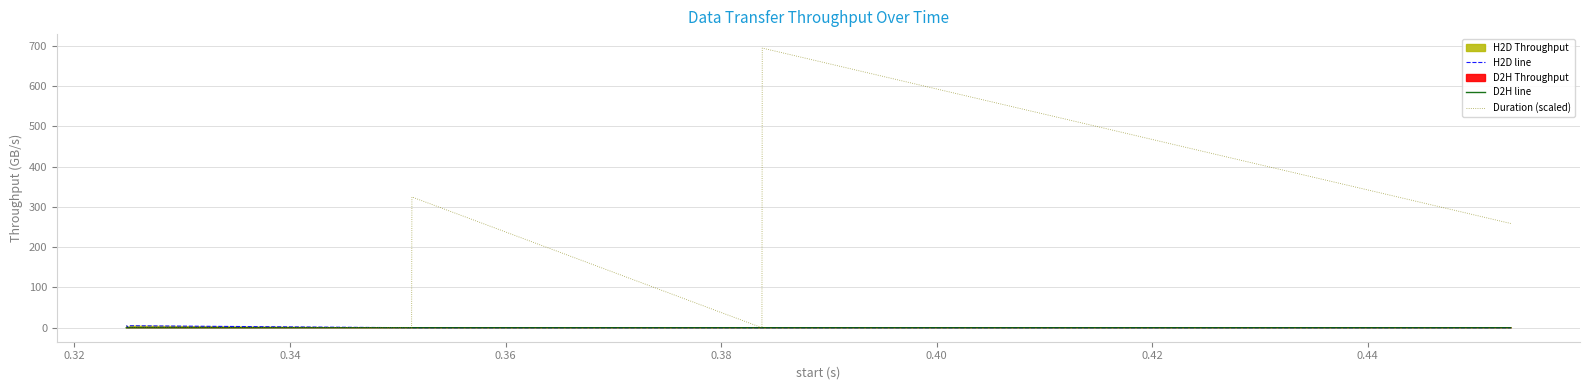

True or false: H2D line and D2H line cross at least once.

True